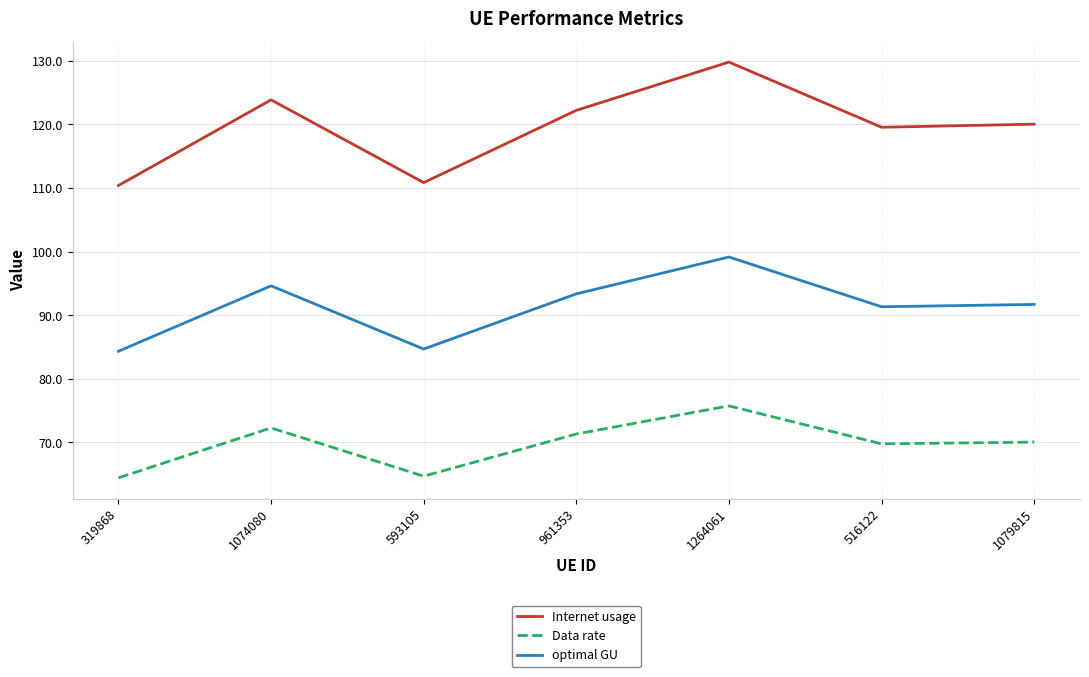

The Data rate series shows 64.4 at 319868. True or false?

True